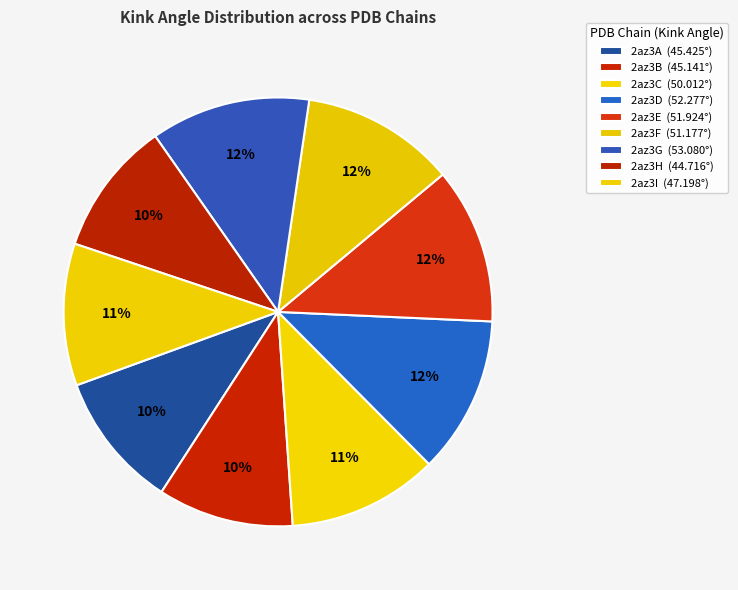

How many slices are in this pie chart?

9